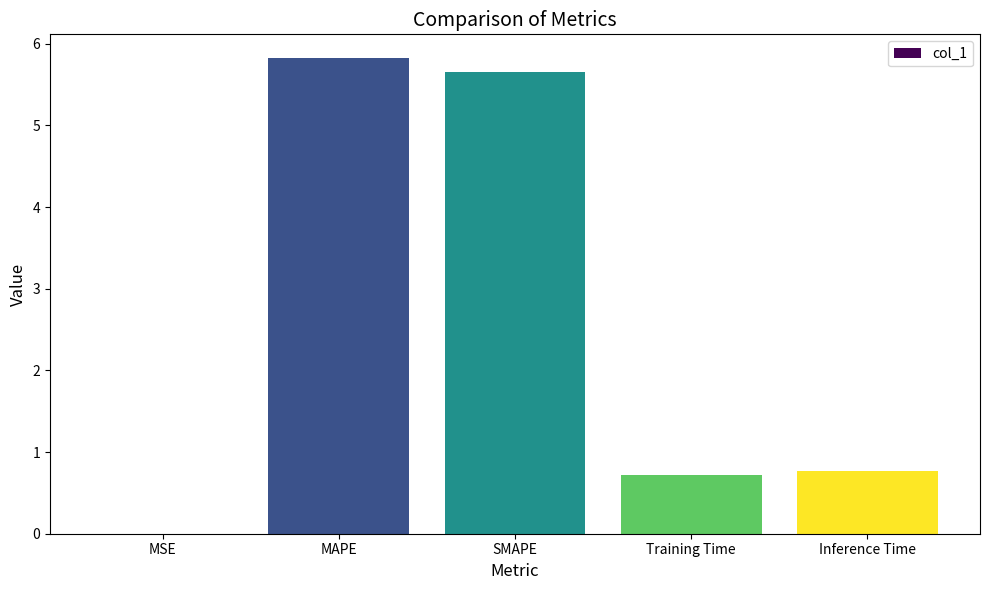

What is the change in value from MSE to MAPE?

+5.8